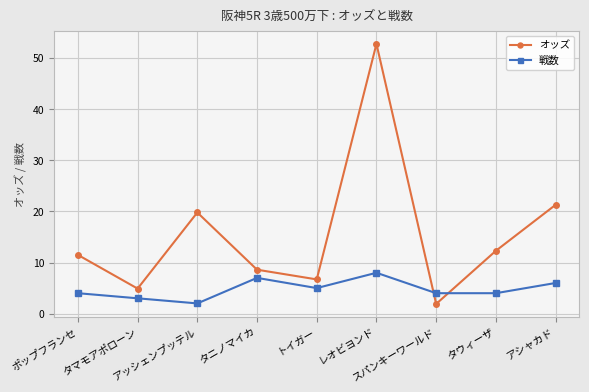

What is the minimum value shown in the chart?

1.9